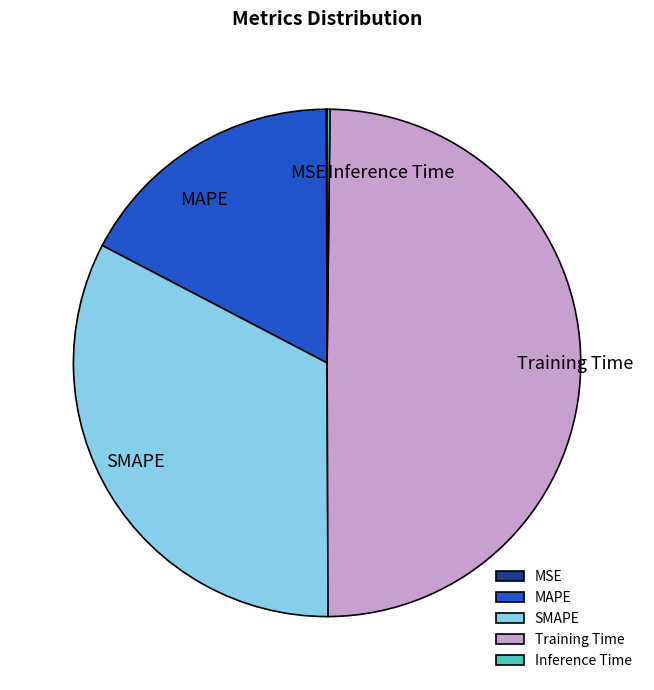

The SMAPE slice represents 47% of the pie. True or false?

False